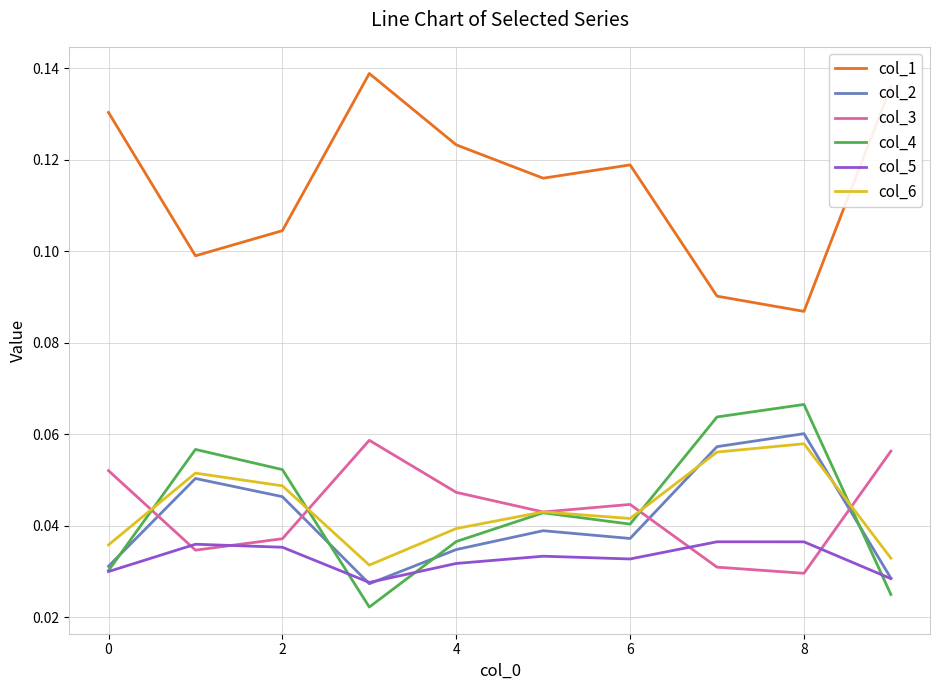

True or false: col_1 and col_4 intersect in this chart.

False